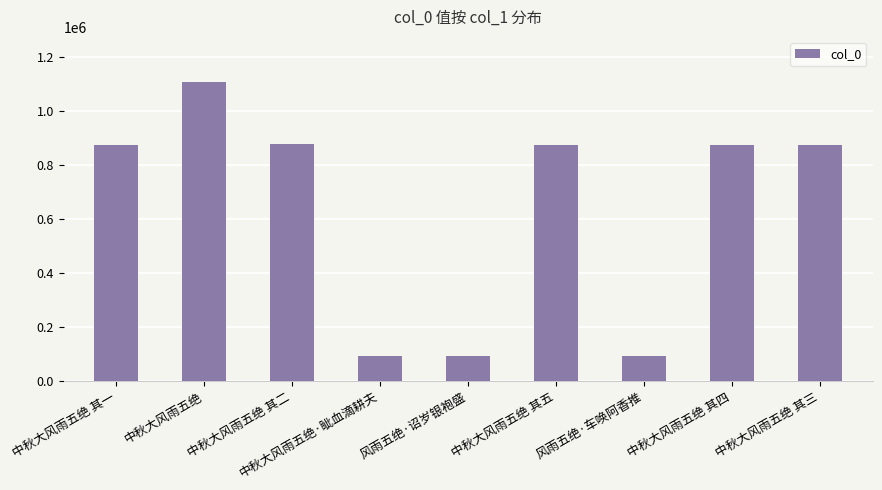

What is the sum of all values?

5754807